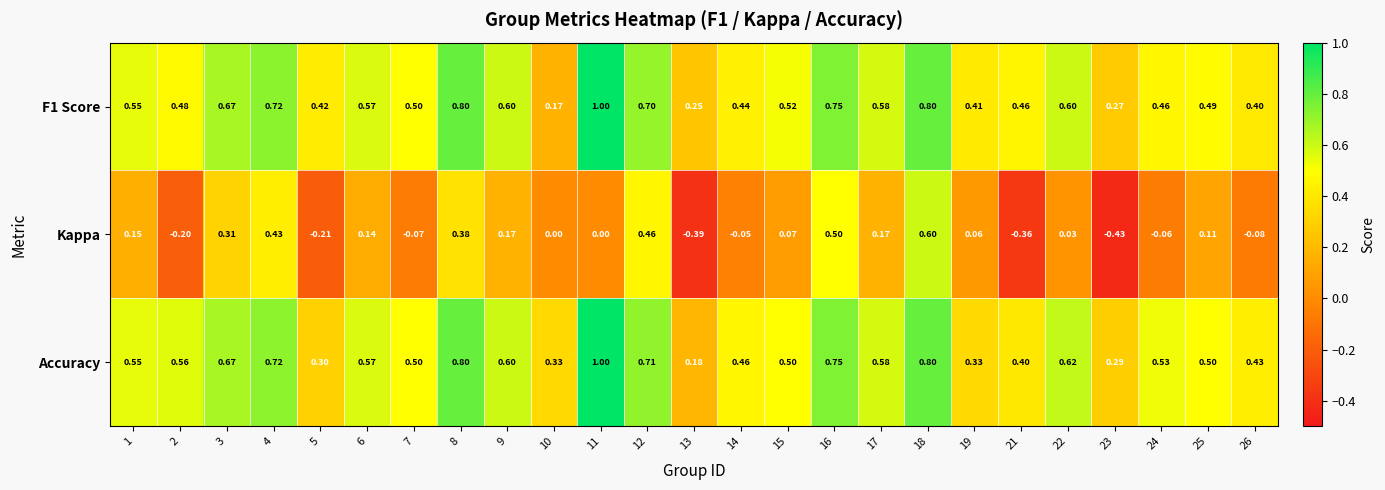

Which label corresponds to the smallest value in the chart?

23